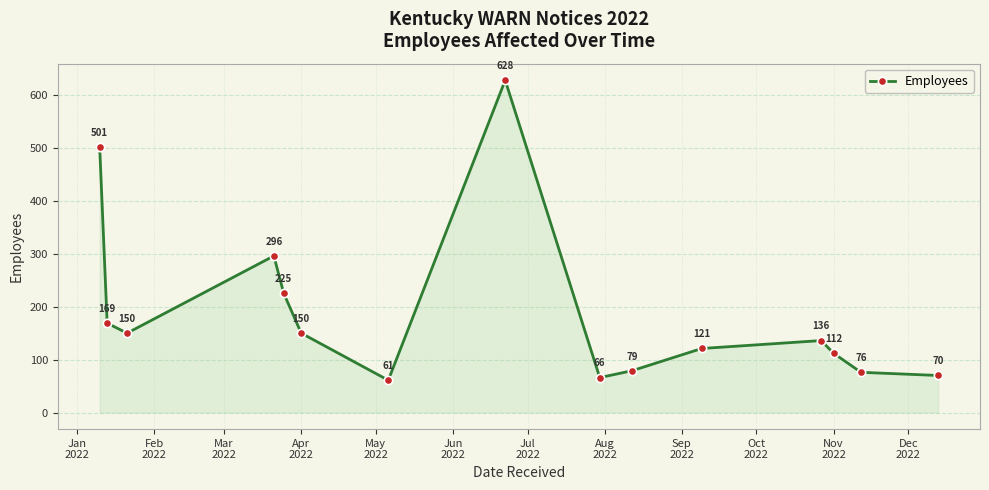

What is the average value?

189